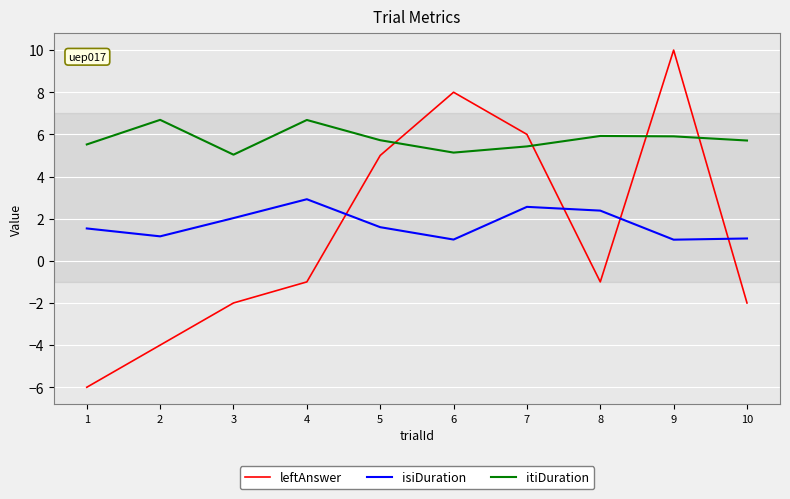

In leftAnswer, how many points are lower than both neighbors (excluding endpoints)?

1